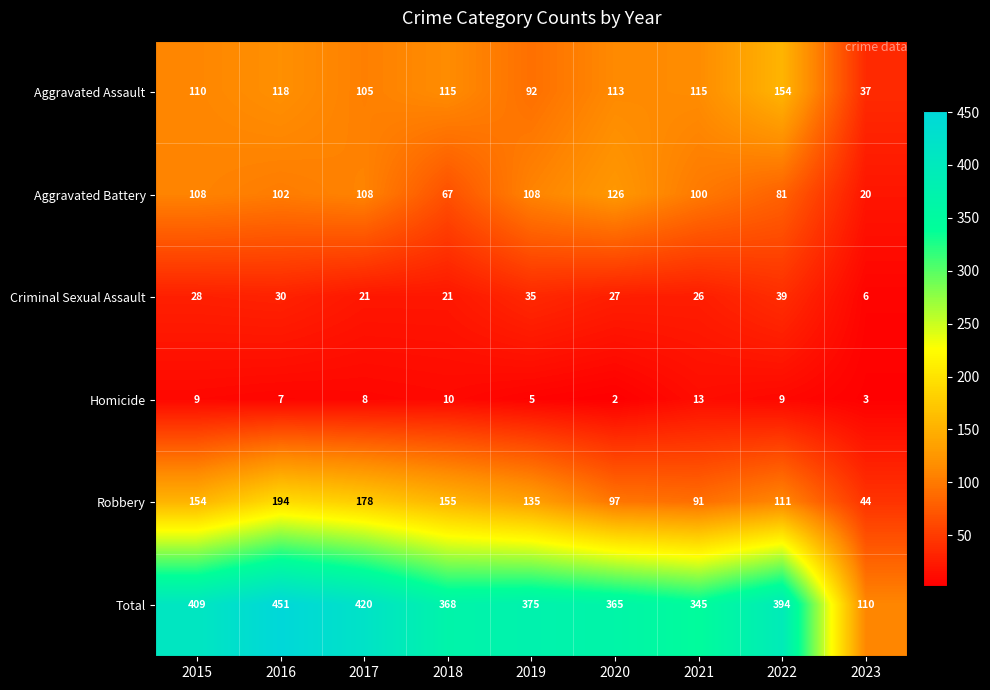

What is the approximate value of Robbery at 2017, to the nearest 5?

180